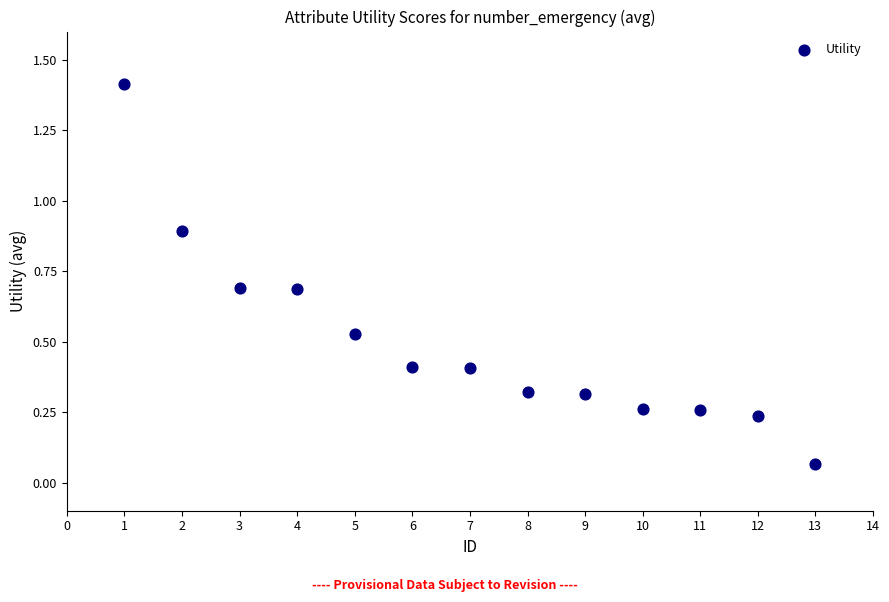

What is the range of Y values (max minus min)?

1.3